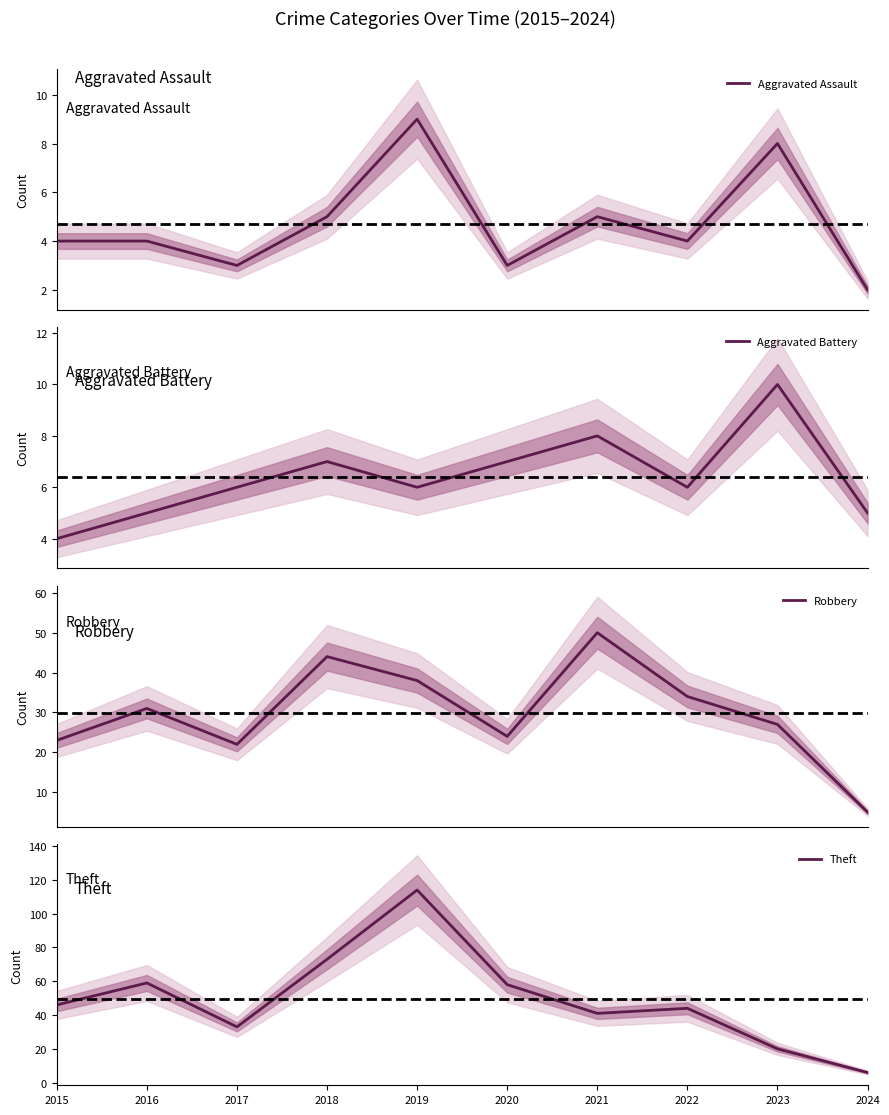

List the labels in order of Aggravated Battery value, smallest first.

2015, 2016, 2024, 2017, 2019, 2022, 2018, 2020, 2021, 2023